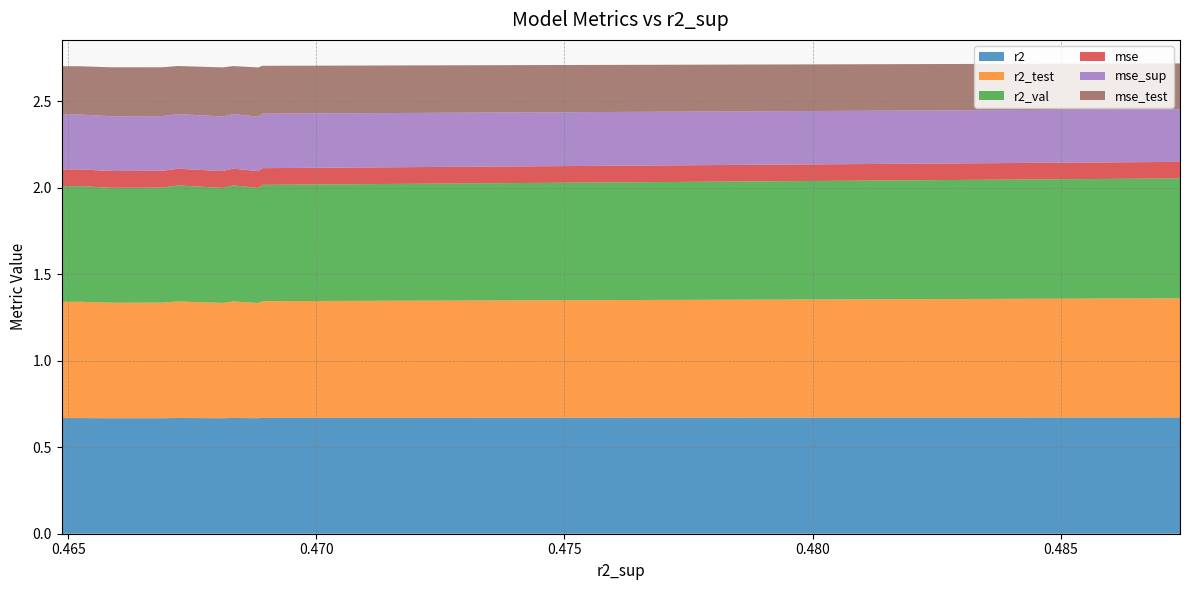

Reading left to right, what are all the values shown in this chart?

r2: 0.4874063559631742=0.7	0.46891471091154=0.7	0.4688265697991543=0.7	0.4683223087566465=0.7	0.4681148376361377=0.7	0.4672096842964518=0.7	0.4668899992872976=0.7	0.4658701520137317=0.7	0.4652284376893098=0.7	0.4648655589194371=0.7
r2_test: 0.4874063559631742=0.7	0.46891471091154=0.7	0.4688265697991543=0.7	0.4683223087566465=0.7	0.4681148376361377=0.7	0.4672096842964518=0.7	0.4668899992872976=0.7	0.4658701520137317=0.7	0.4652284376893098=0.7	0.4648655589194371=0.7
r2_val: 0.4874063559631742=0.7	0.46891471091154=0.7	0.4688265697991543=0.7	0.4683223087566465=0.7	0.4681148376361377=0.7	0.4672096842964518=0.7	0.4668899992872976=0.7	0.4658701520137317=0.7	0.4652284376893098=0.7	0.4648655589194371=0.7
mse: 0.4874063559631742=0.1	0.46891471091154=0.1	0.4688265697991543=0.1	0.4683223087566465=0.1	0.4681148376361377=0.1	0.4672096842964518=0.1	0.4668899992872976=0.1	0.4658701520137317=0.1	0.4652284376893098=0.1	0.4648655589194371=0.1
mse_sup: 0.4874063559631742=0.3	0.46891471091154=0.3	0.4688265697991543=0.3	0.4683223087566465=0.3	0.4681148376361377=0.3	0.4672096842964518=0.3	0.4668899992872976=0.3	0.4658701520137317=0.3	0.4652284376893098=0.3	0.4648655589194371=0.3
mse_test: 0.4874063559631742=0.3	0.46891471091154=0.3	0.4688265697991543=0.3	0.4683223087566465=0.3	0.4681148376361377=0.3	0.4672096842964518=0.3	0.4668899992872976=0.3	0.4658701520137317=0.3	0.4652284376893098=0.3	0.4648655589194371=0.3